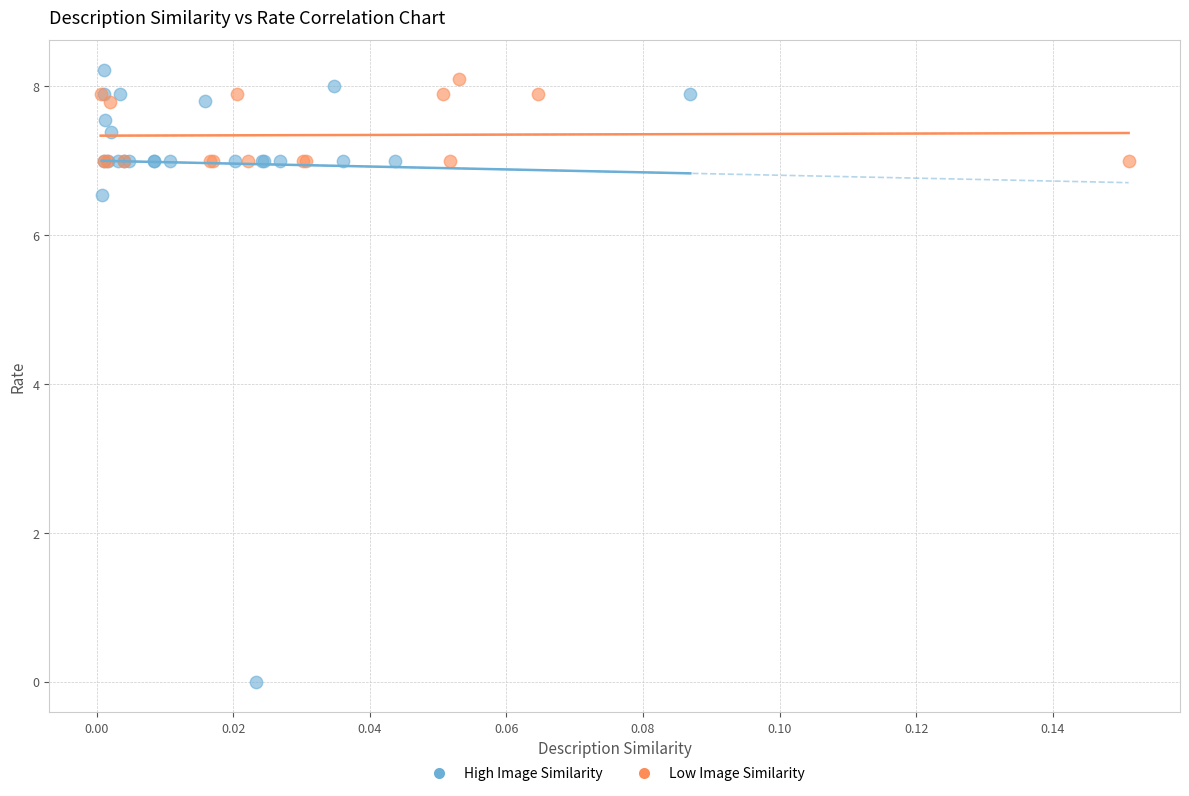

Which series contains the lowest Y value?

High Image Similarity